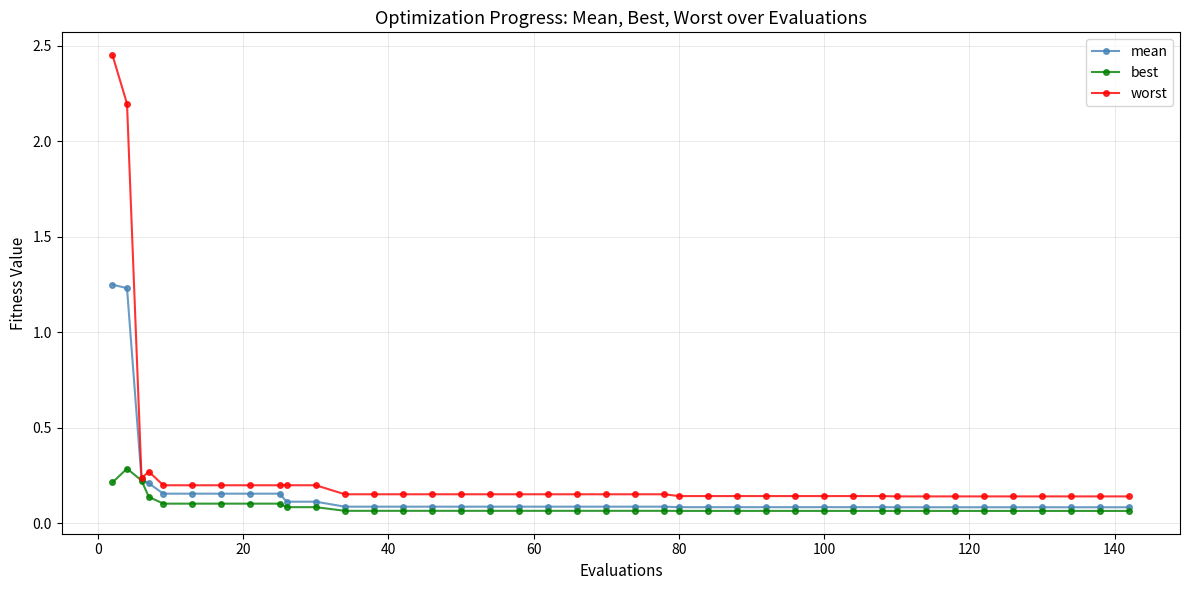

At how many categories does at least one series exceed 0?

40